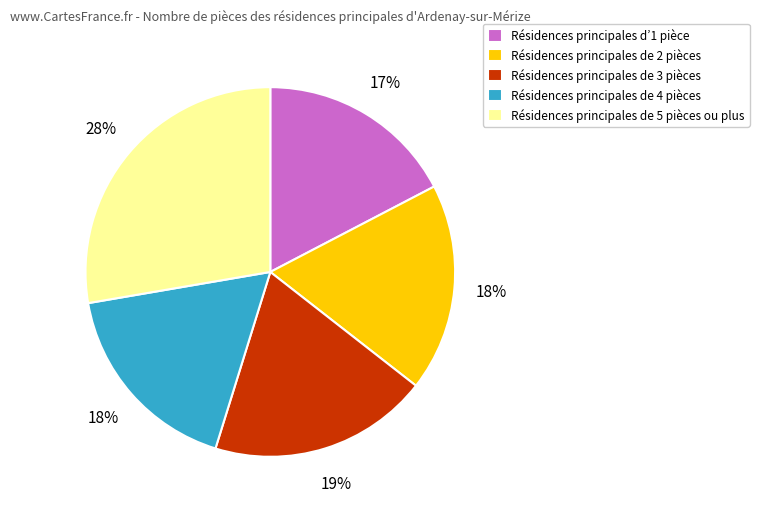

Is there a majority slice in this chart?

No